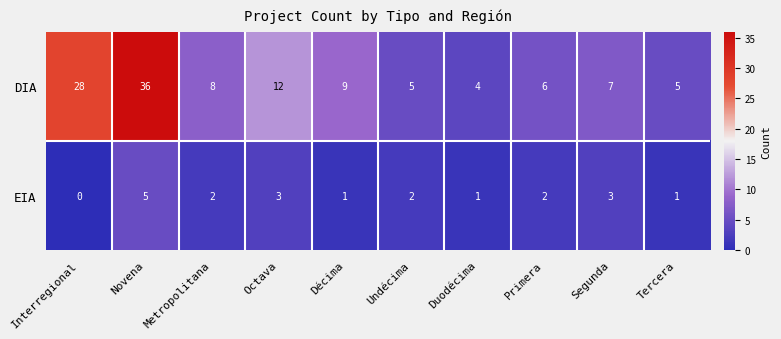

At which category is the sum across all series the highest?

Novena